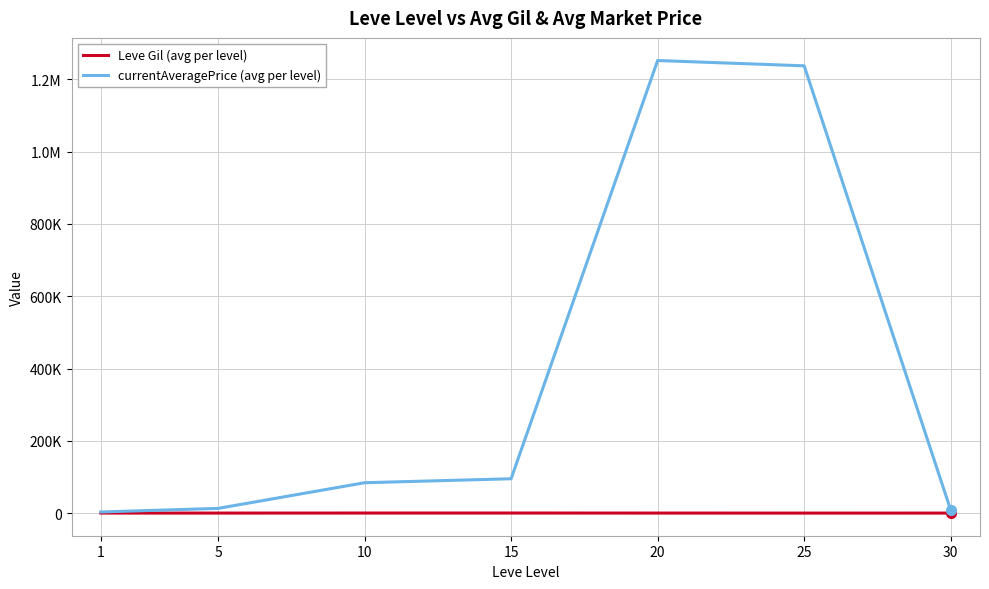

Where does the currentAveragePrice (avg per level) series first go above 84399?

10